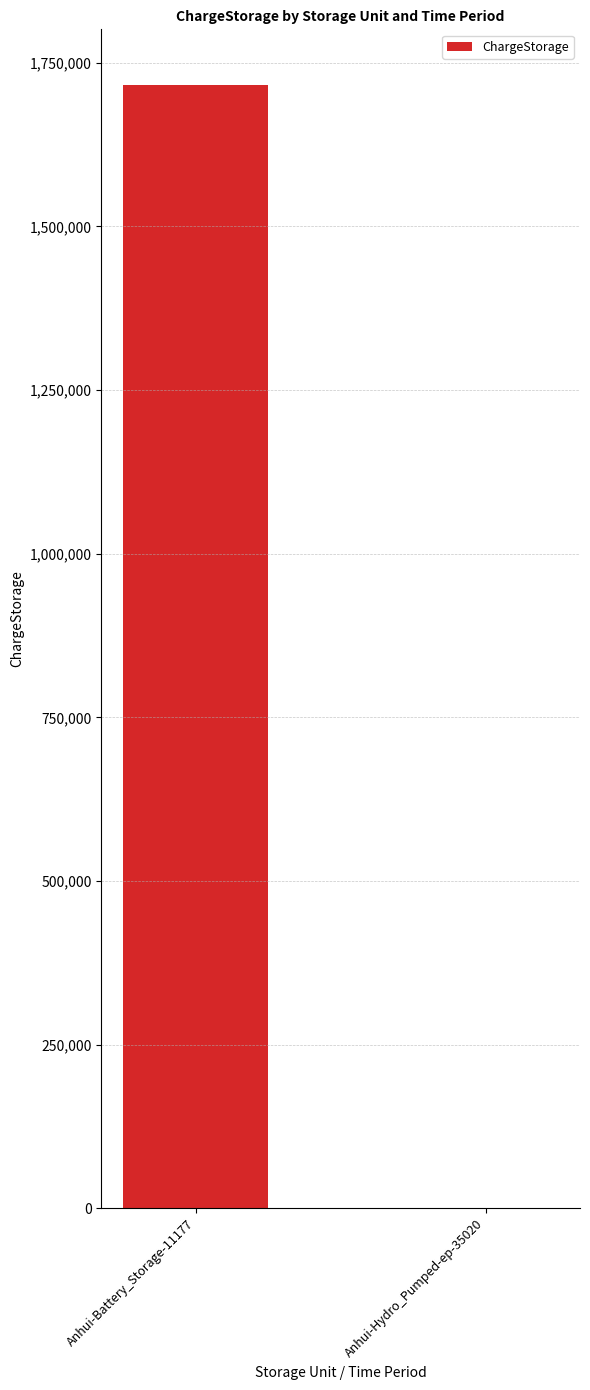

What is the approximate value at Anhui-Hydro_Pumped-ep-35020?

312.1